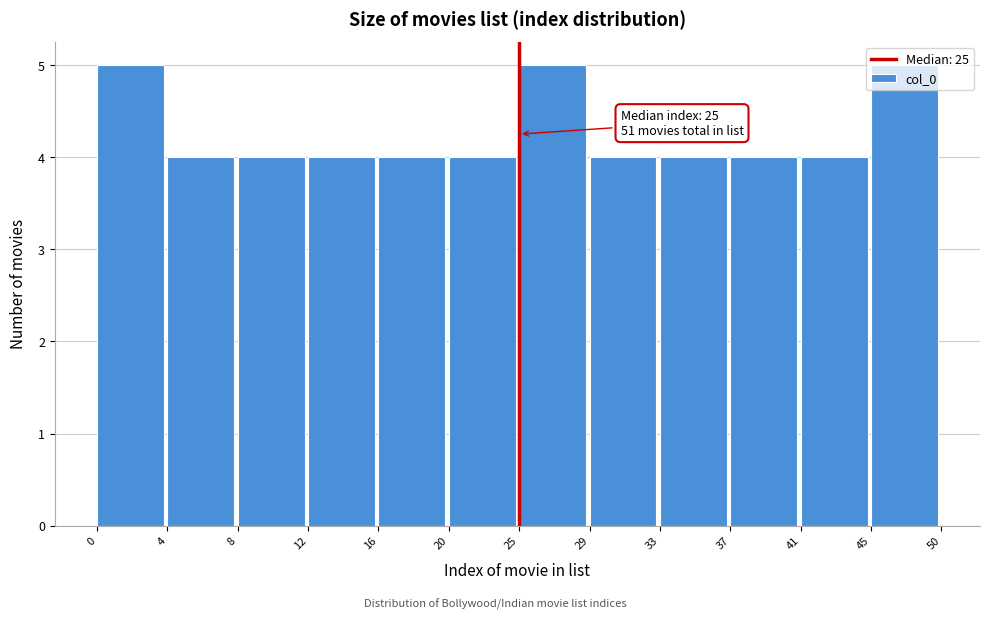

True or false: the data shows 4 at 29.

True